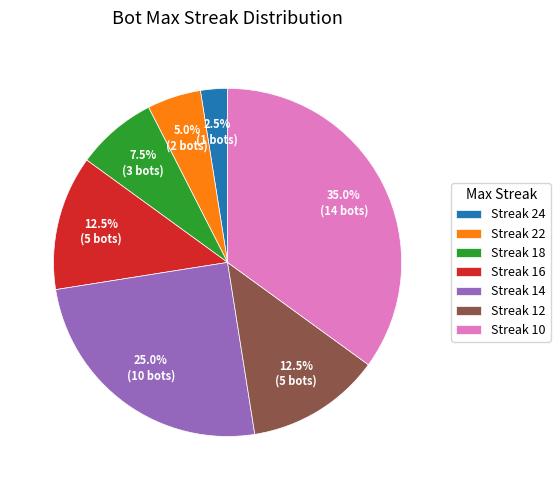

Between Streak 12 and Streak 18, which is larger?

Streak 12